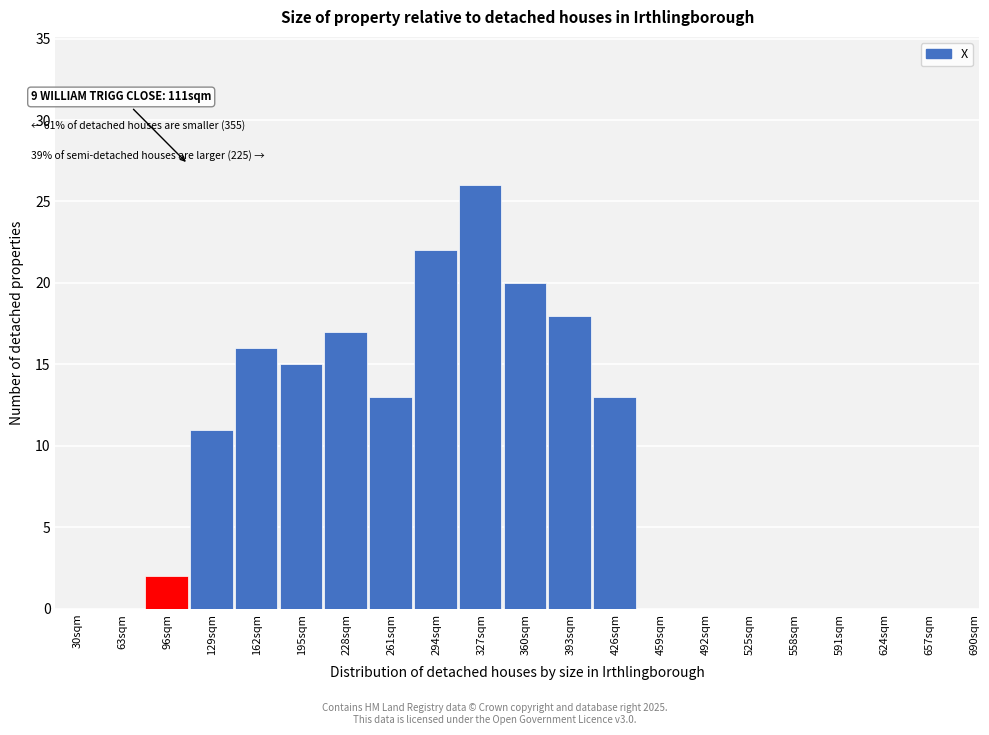

Reading left to right, transcribe all the data shown in this chart.

30sqm=0	63sqm=0	96sqm=2	129sqm=11	162sqm=16	195sqm=15	228sqm=17	261sqm=13	294sqm=22	327sqm=26	360sqm=20	393sqm=18	426sqm=13	459sqm=0	492sqm=0	525sqm=0	558sqm=0	591sqm=0	624sqm=0	657sqm=0	690sqm=0